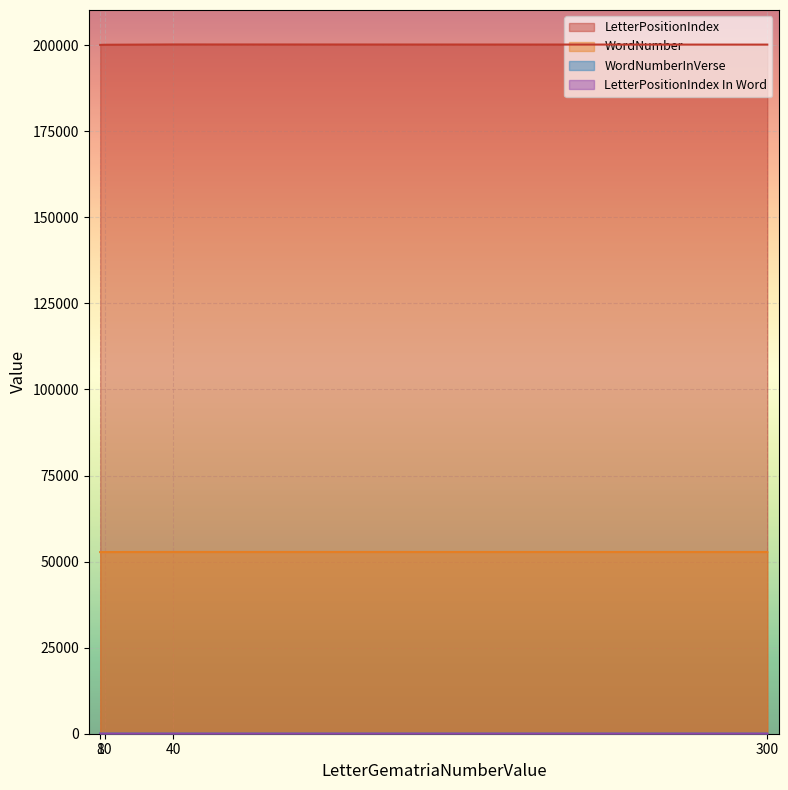

What is the lowest value of the LetterPositionIndex In Word series?

2